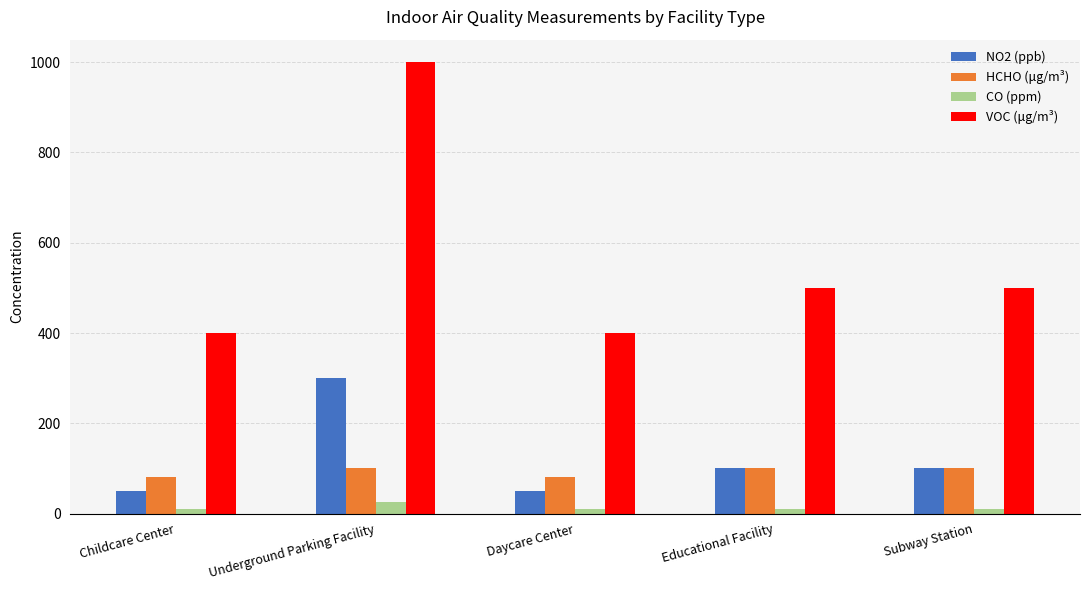

What are all the series names shown in the legend?

NO2 (ppb), HCHO (μg/m³), CO (ppm), VOC (μg/m³)